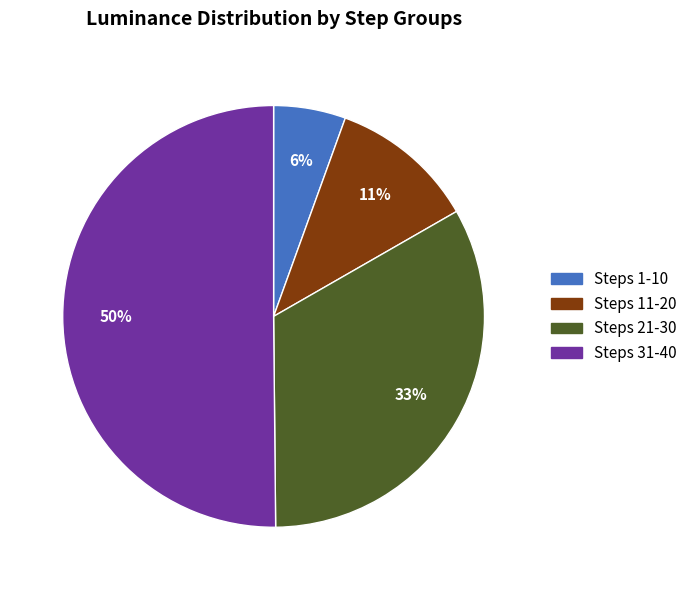

Rank the categories by value from lowest to highest.

Steps 1-10, Steps 11-20, Steps 21-30, Steps 31-40